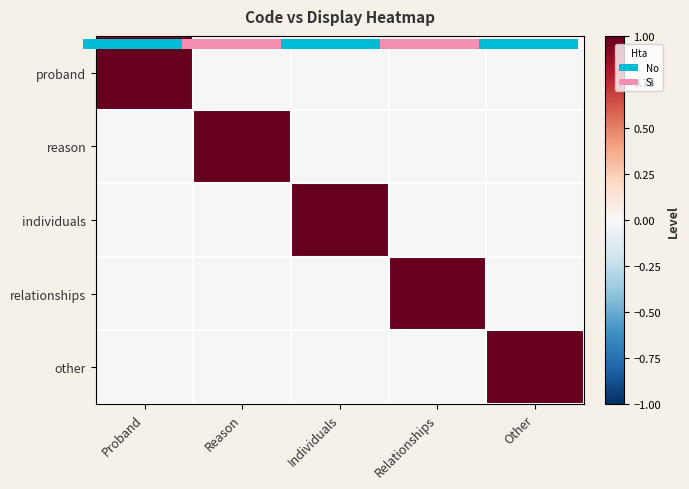

Which category has the lowest value in the relationships series?

Proband